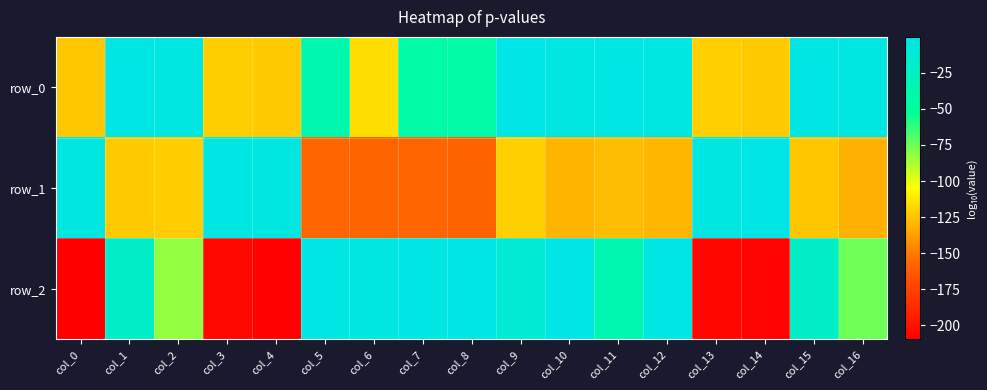

List the series in order of their overall mean, highest first.

row_0, row_2, row_1